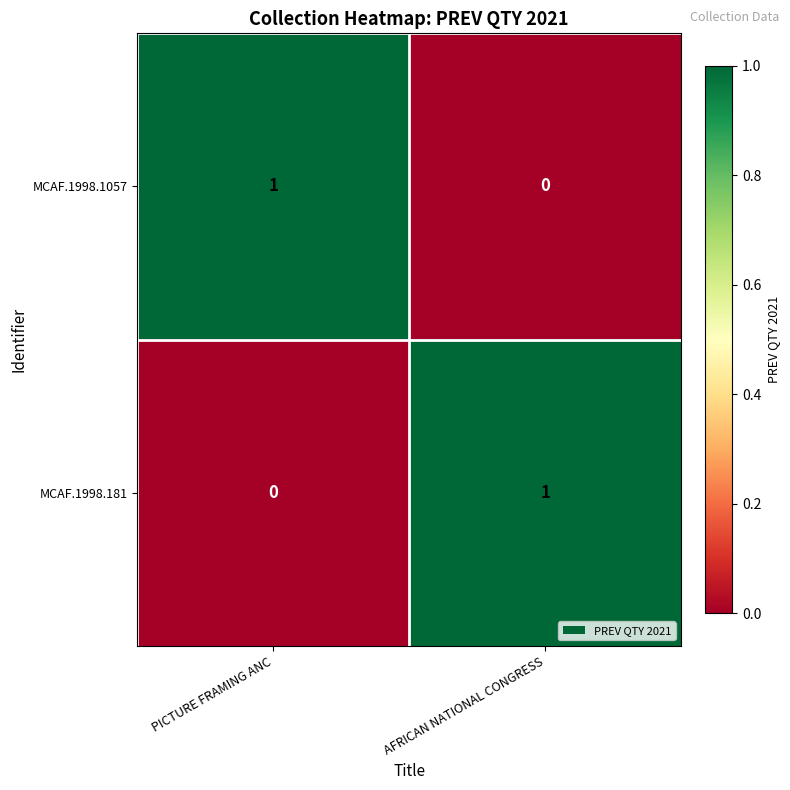

The MCAF.1998.1057 series shows 2 at PICTURE FRAMING ANC. True or false?

False